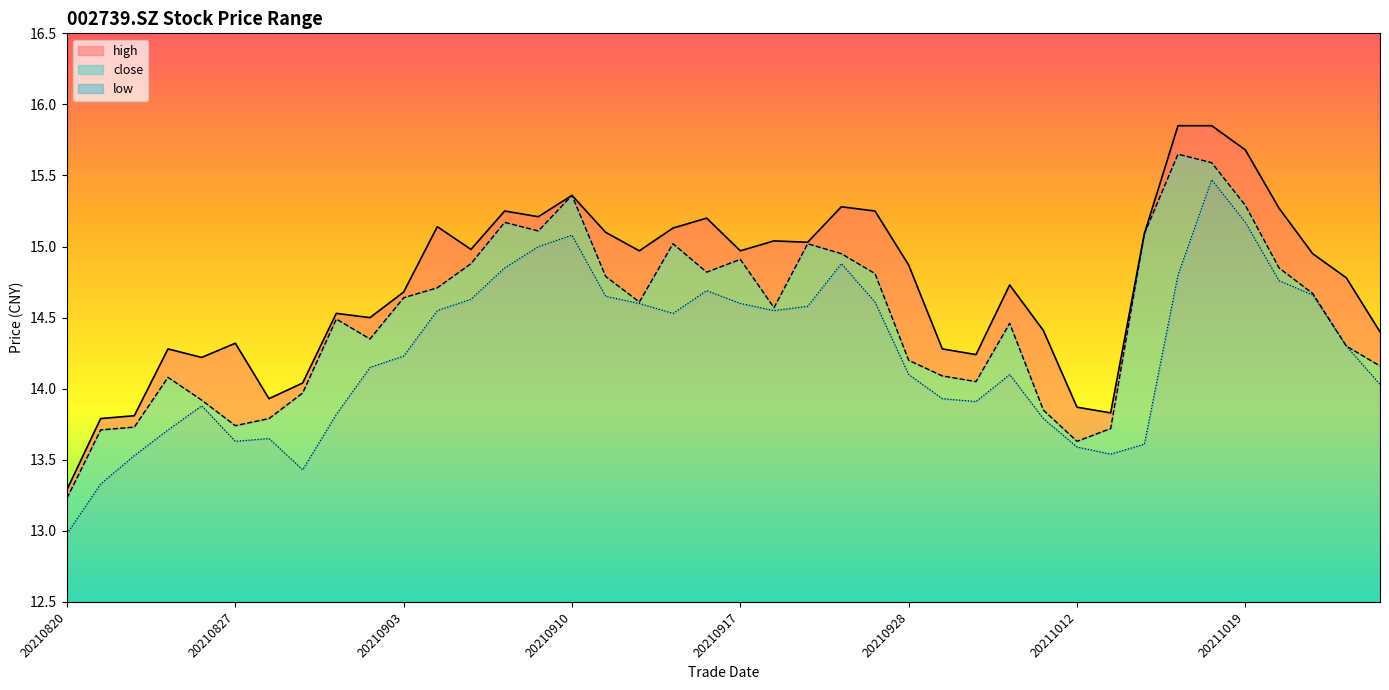

How many values in the high series exceed 14?

34